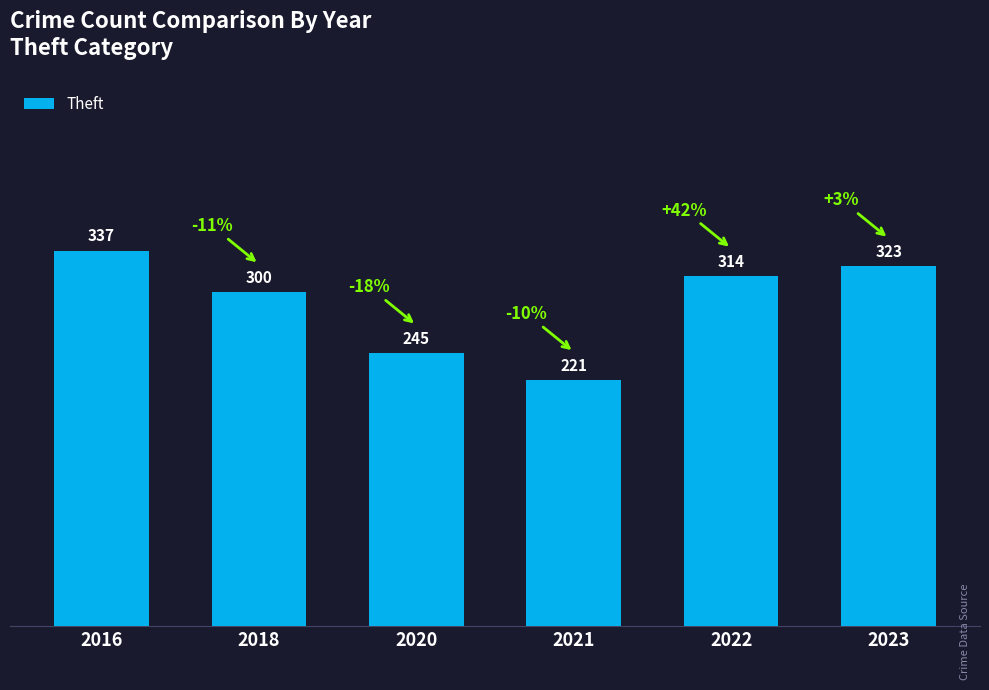

What is the difference between the maximum and minimum values?

116